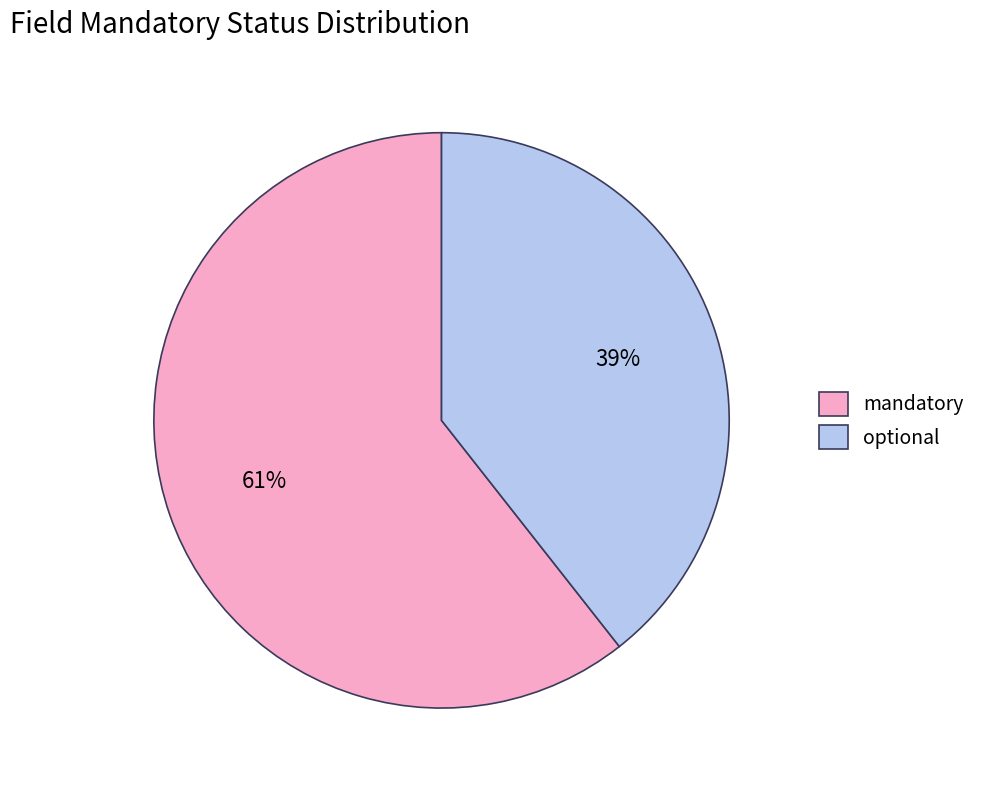

Which category accounts for the majority?

mandatory